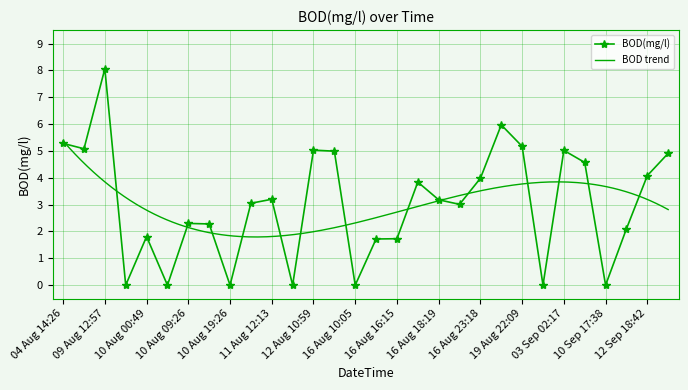

How many points are lower than both their immediate neighbors (excluding endpoints)?

9